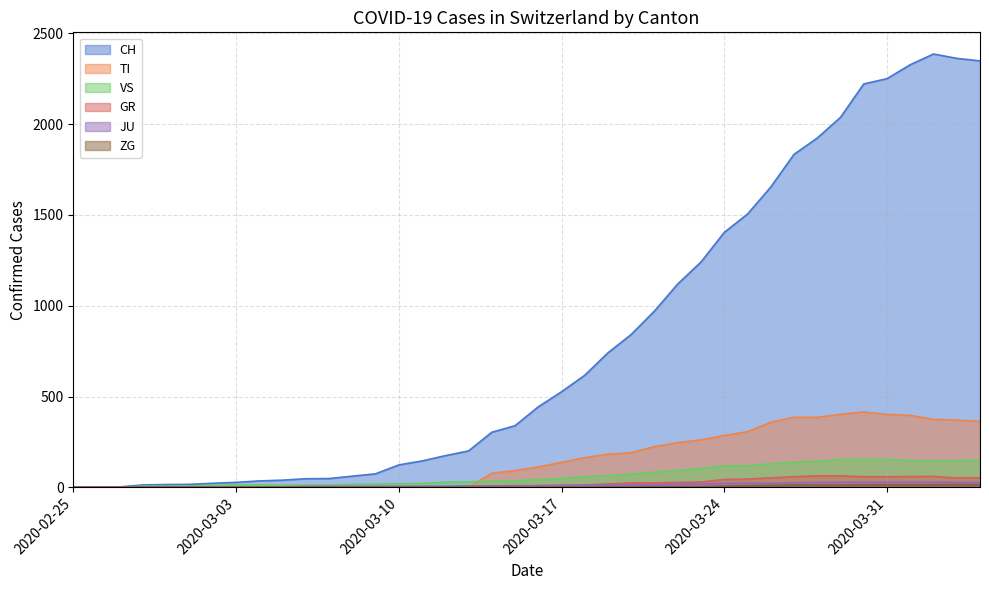

Which series has the widest spread of values?

CH